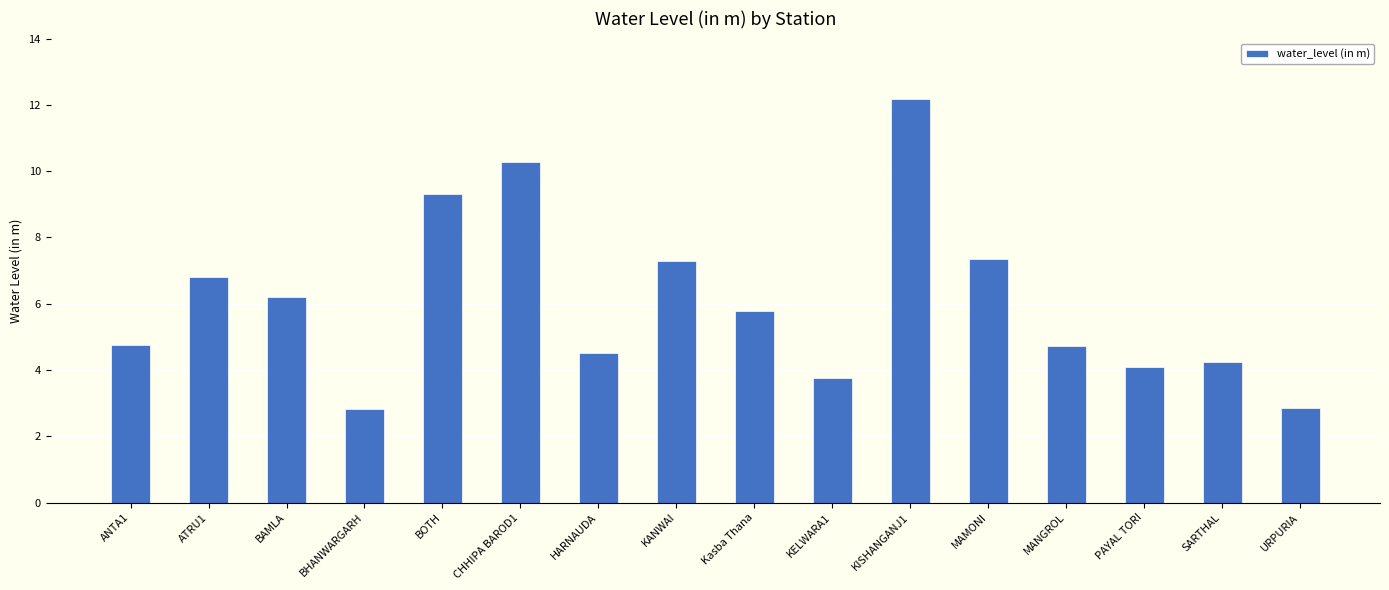

Between BOTH and CHHIPA BAROD1, which is larger?

CHHIPA BAROD1